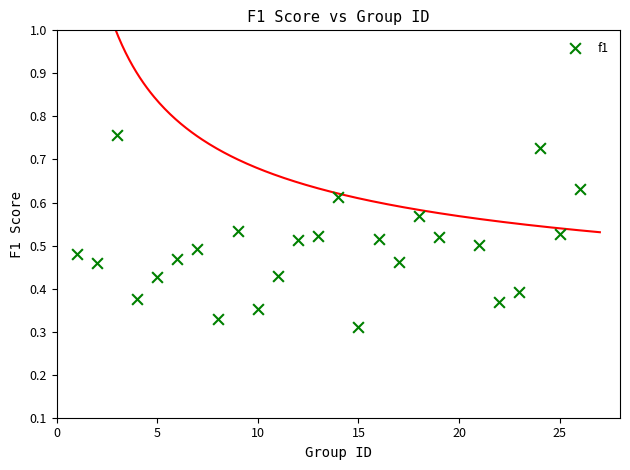

What is the range of X values (max minus min)?

25.0